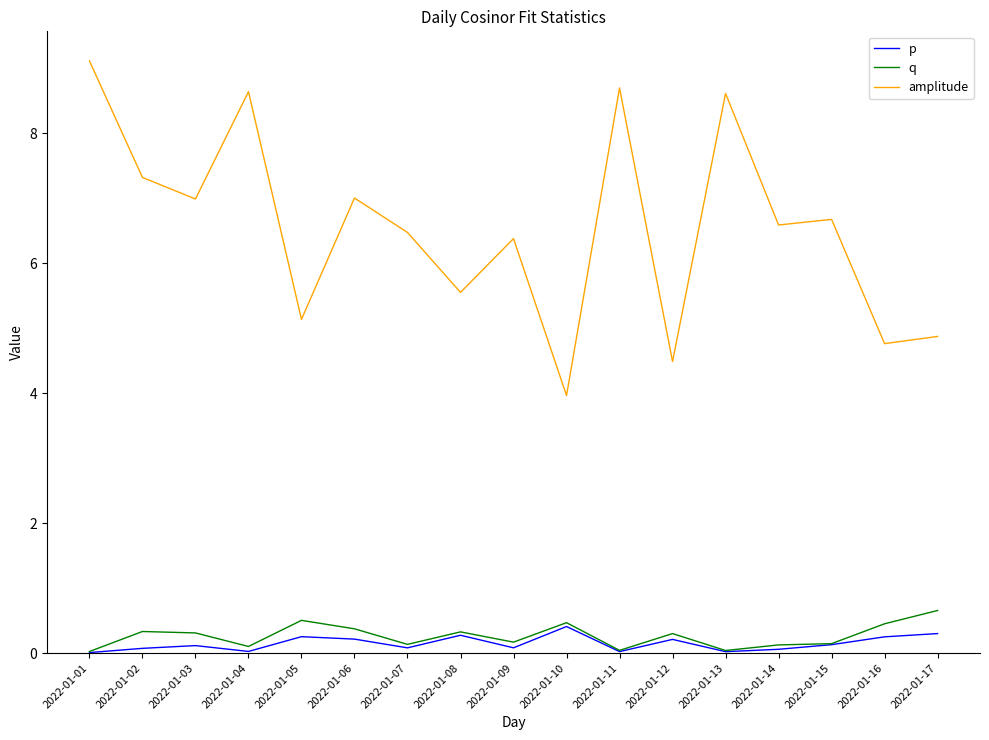

What is the minimum value for amplitude?

4.0